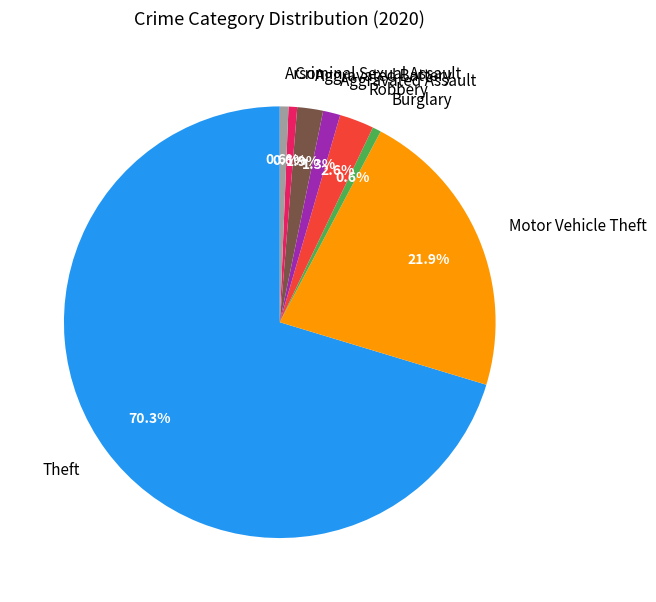

Does Robbery account for over 50% of the chart?

No